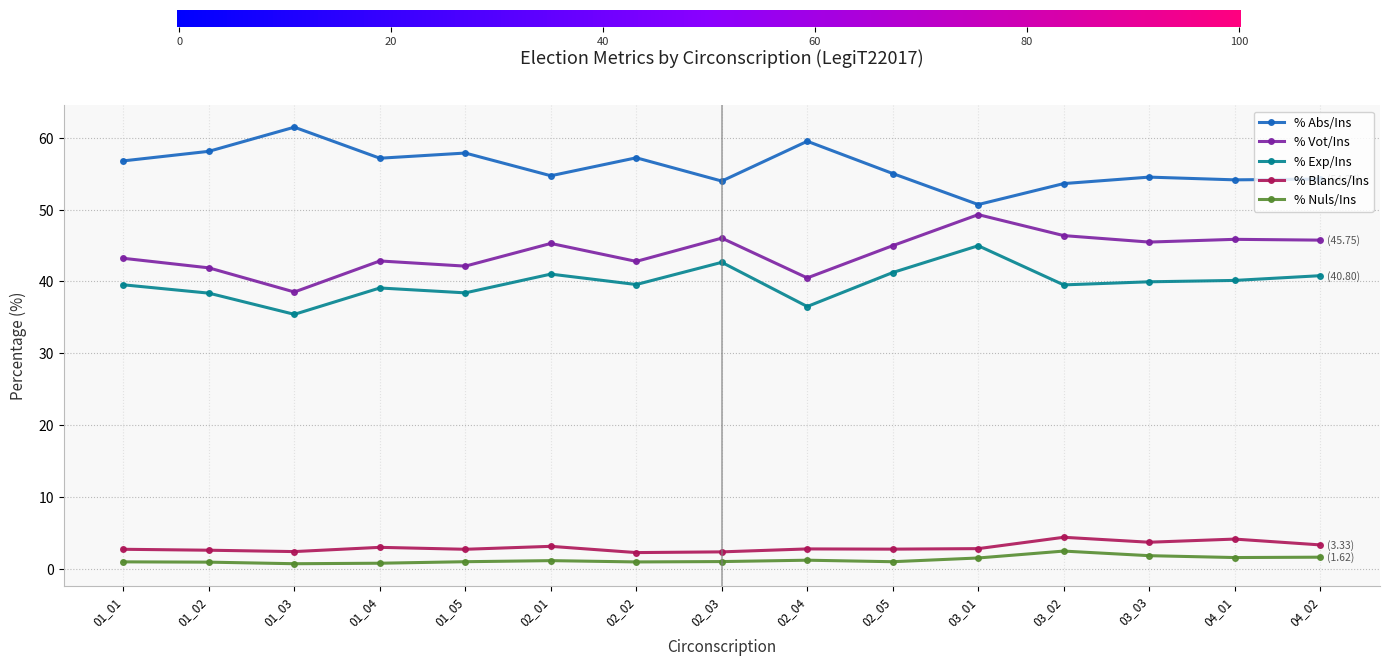

At which category does % Exp/Ins reach its first local valley?

01_03